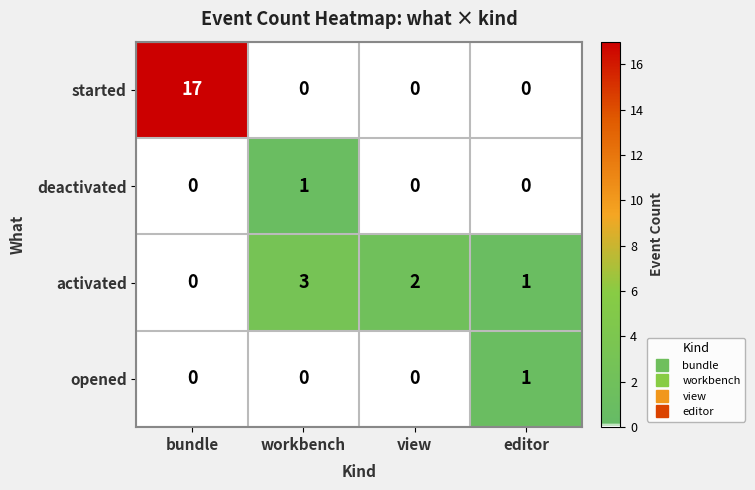

What is the total value across all series at bundle?

17